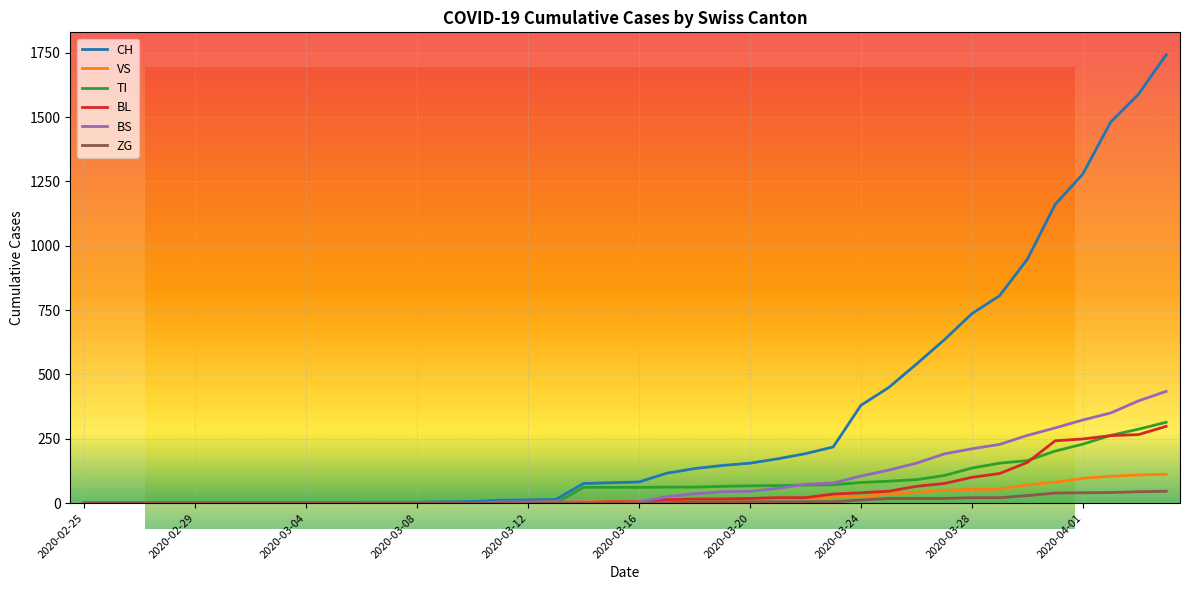

True or false: CH and BL cross at least once.

False